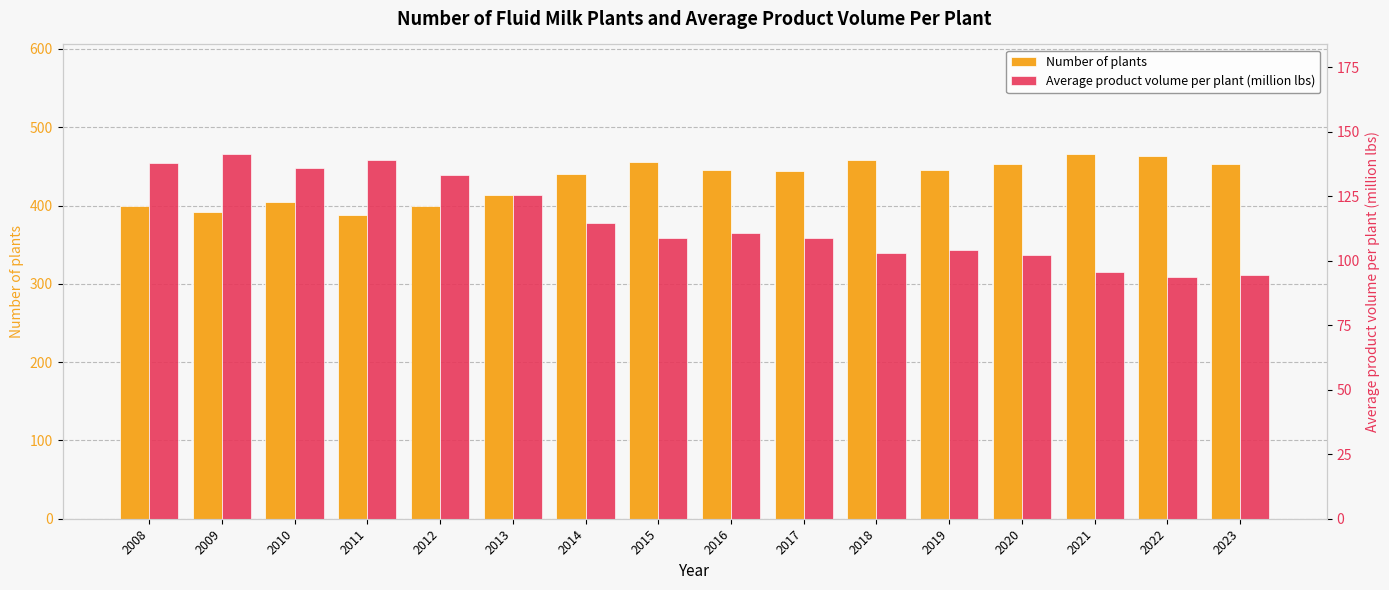

Rank the series by their average value, from lowest to highest.

Average product volume per plant (million lbs), Number of plants